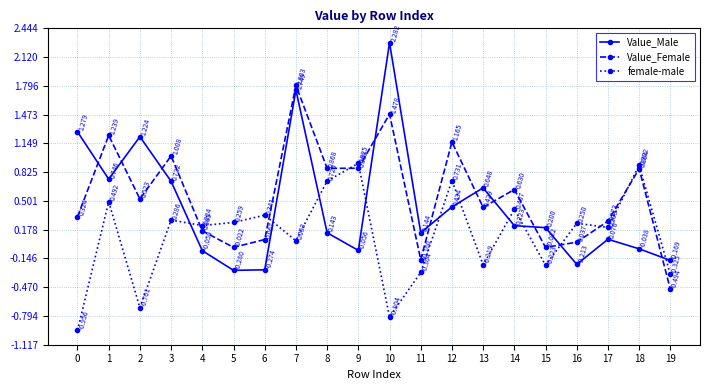

How many interior local valleys does the Value_Male series have?

5